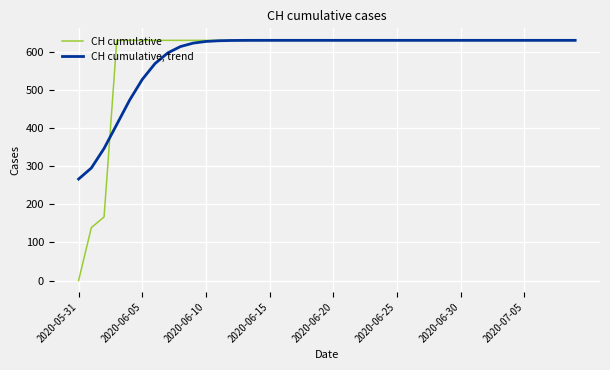

What is the maximum value shown in the chart?

631.0